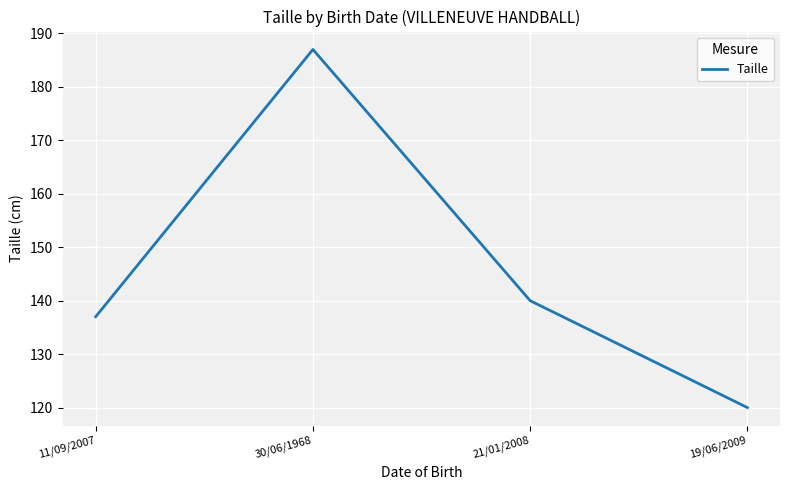

List the labels in order of value, smallest first.

19/06/2009, 11/09/2007, 21/01/2008, 30/06/1968